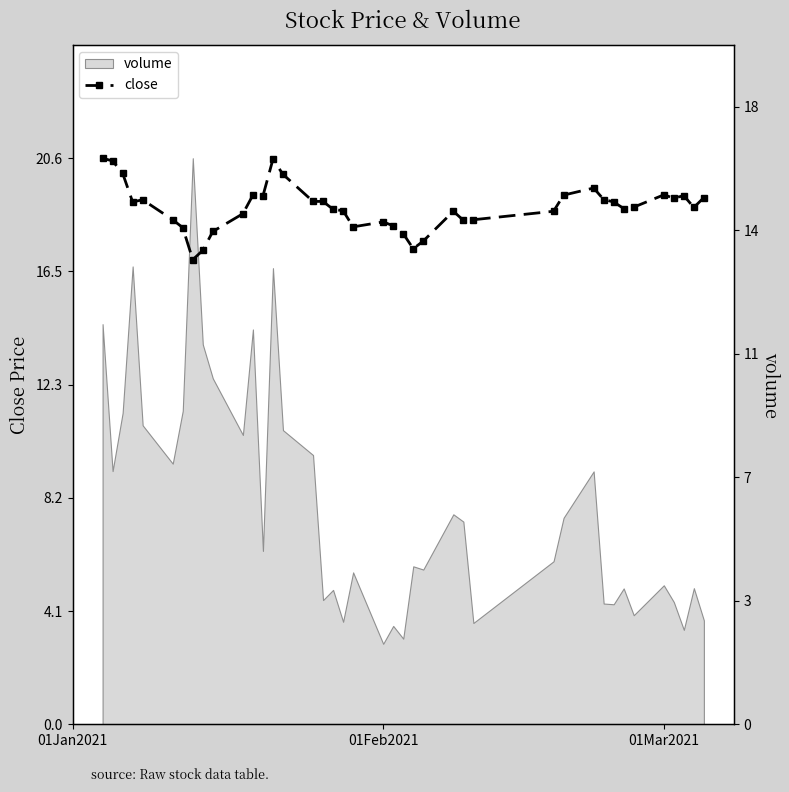

Which category has the highest value across all series?

01Jan2021